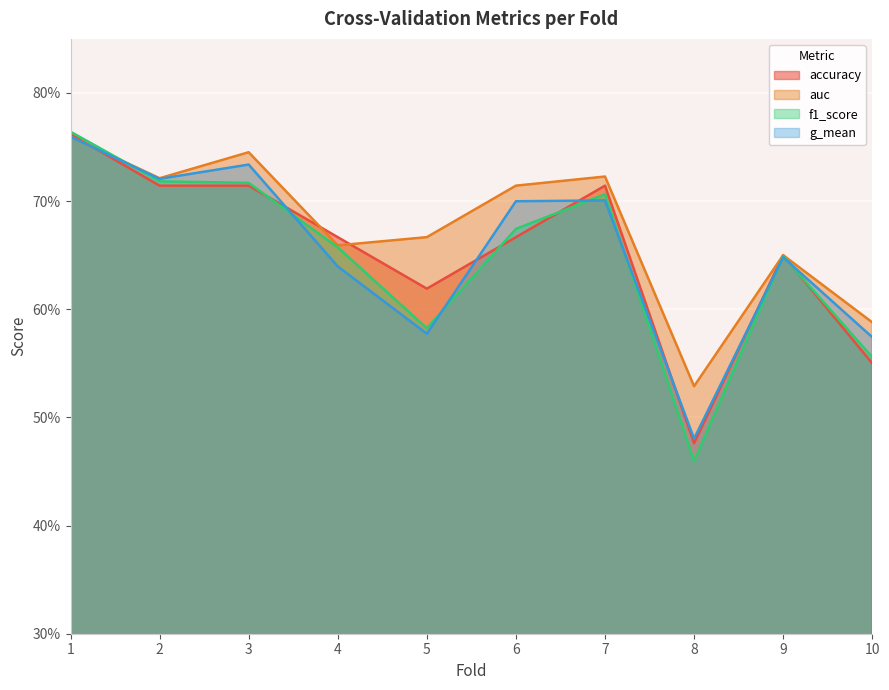

What is the sum of the accuracy values at 2 and 4?

1.4